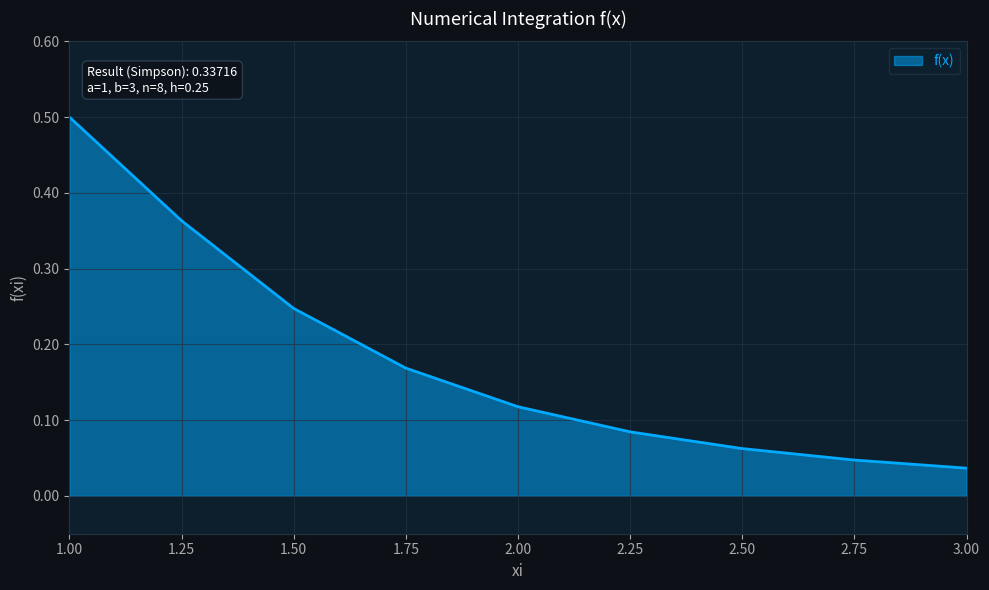

What is the difference between the maximum and minimum values?

0.5